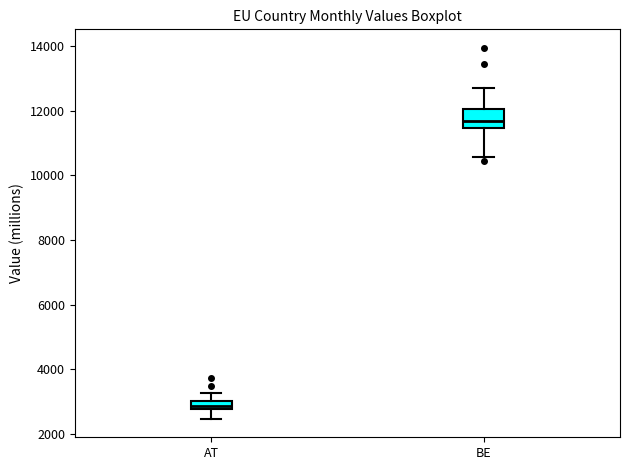

Which box has the lowest median line?

AT